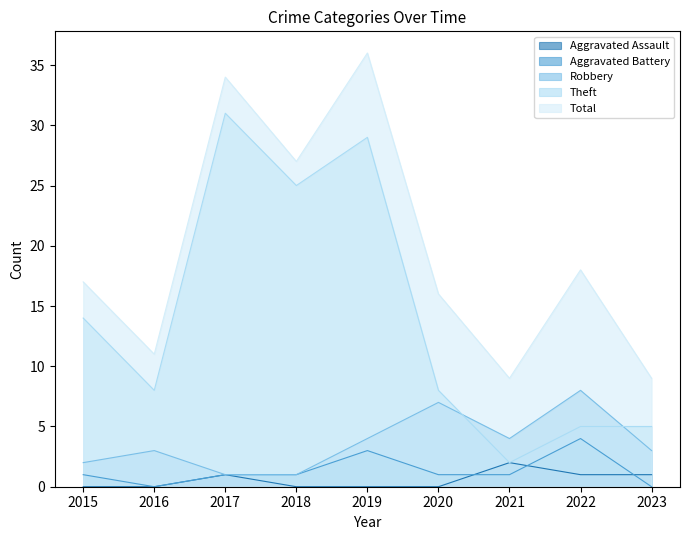

True or false: Robbery and Theft cross at least once.

True